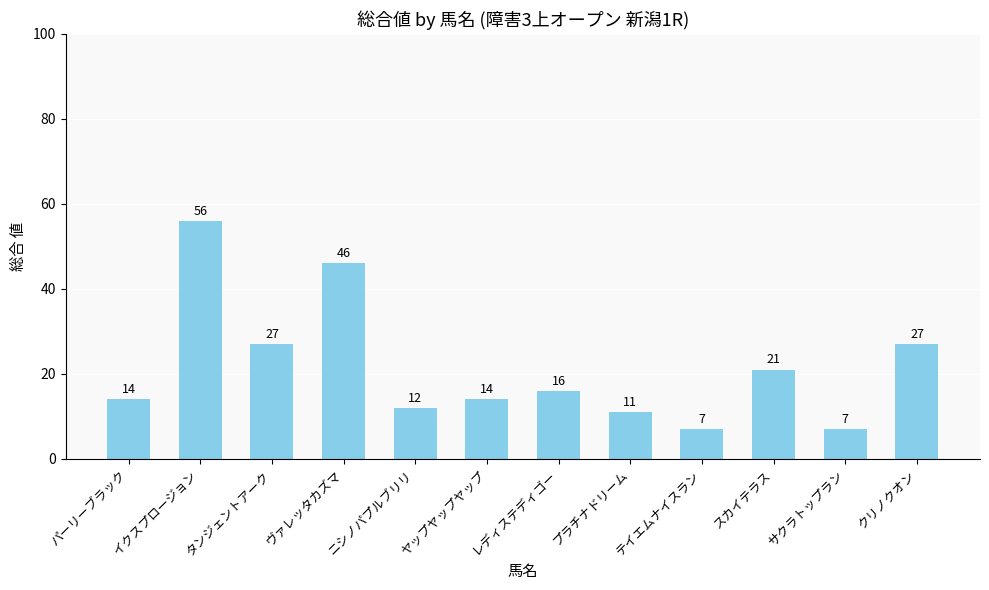

Count the number of data series in this chart.

1